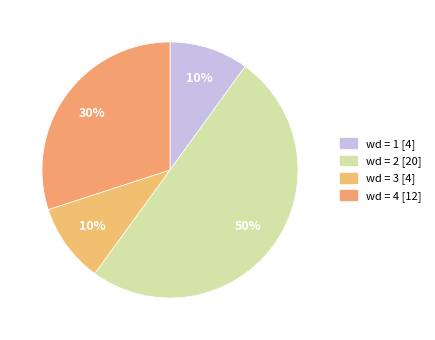

Count the number of slices in the pie.

4